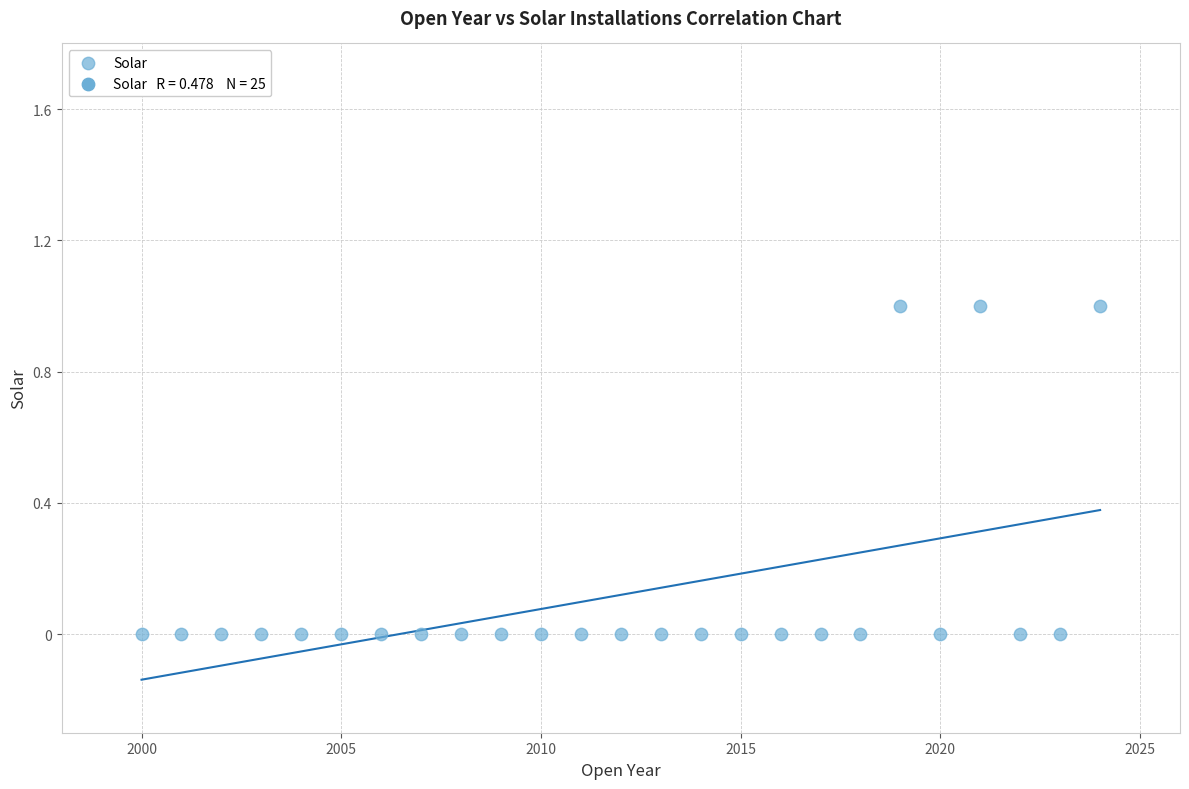

What is the range of X values (max minus min)?

24